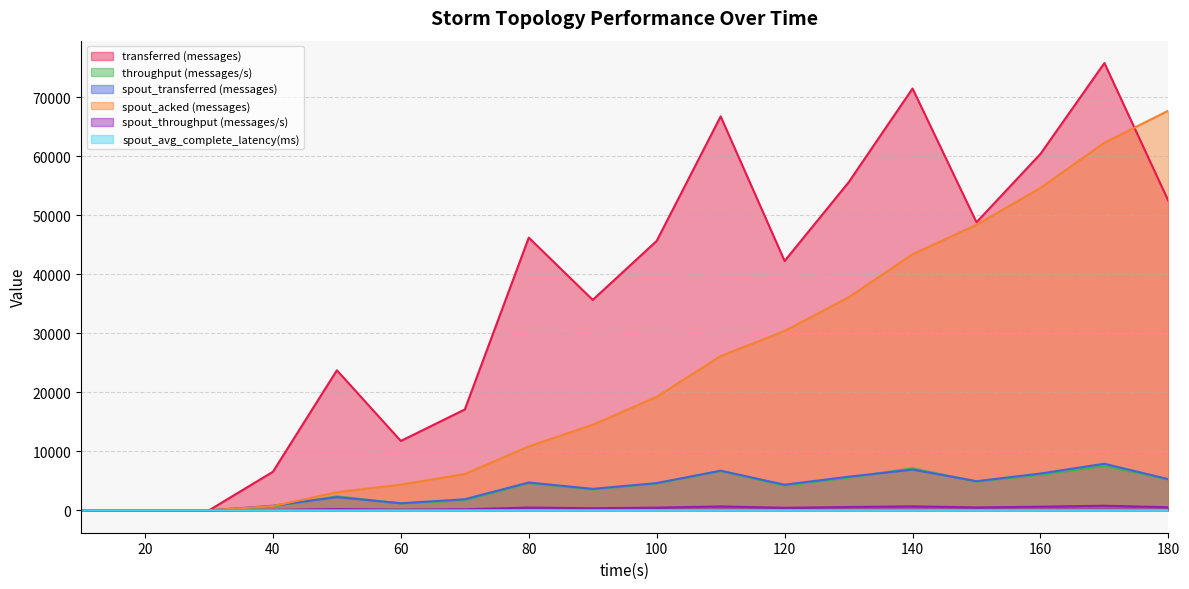

Reading right to left, transcribe all the data shown in this chart.

transferred (messages): 52440.0	75800.0	60400.0	48820.0	71480.0	55580.0	42260.0	66760.0	45660.0	35660.0	46220.0	17100.0	11760.0	23740.0	6540.0	0.0	0.0	0.0
throughput (messages/s): 5232.0	7544.0	6026.0	4869.0	7126.0	5543.0	4201.0	6654.0	4550.0	3547.0	4612.0	1701.0	1171.0	2367.0	652.0	0.0	0.0	0.0
spout_transferred (messages): 5280.0	7900.0	6240.0	4940.0	6900.0	5700.0	4340.0	6720.0	4620.0	3640.0	4720.0	1880.0	1200.0	2240.0	780.0	0.0	0.0	0.0
spout_acked (messages): 67720.0	62300.0	54640.0	48380.0	43400.0	36100.0	30400.0	26140.0	19240.0	14500.0	10840.0	6160.0	4360.0	3080.0	720.0	0.0	0.0	0.0
spout_throughput (messages/s): 526.0	786.0	622.0	492.0	687.0	568.0	431.0	669.0	460.0	362.0	471.0	187.0	119.0	223.0	77.0	0.0	0.0	0.0
spout_avg_complete_latency(ms): 2.3	2.4	2.5	2.6	2.6	2.9	3.1	3.3	3.9	4.5	5.3	7.4	8.2	5.4	7.1	0.0	0.0	0.0